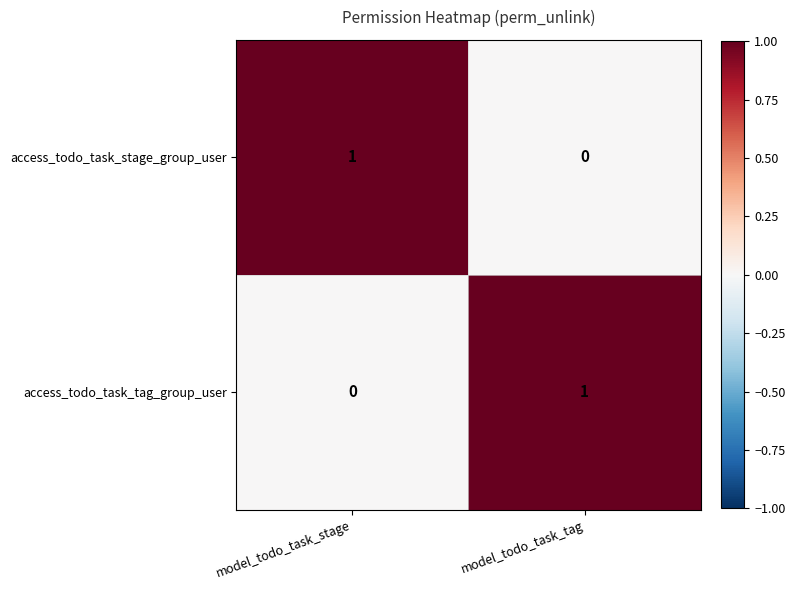

Which category has the lowest value in the access_todo_task_tag_group_user series?

model_todo_task_stage